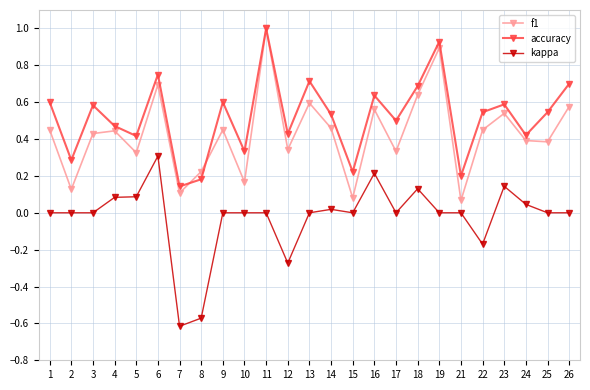

Which series has the largest total across all categories?

accuracy